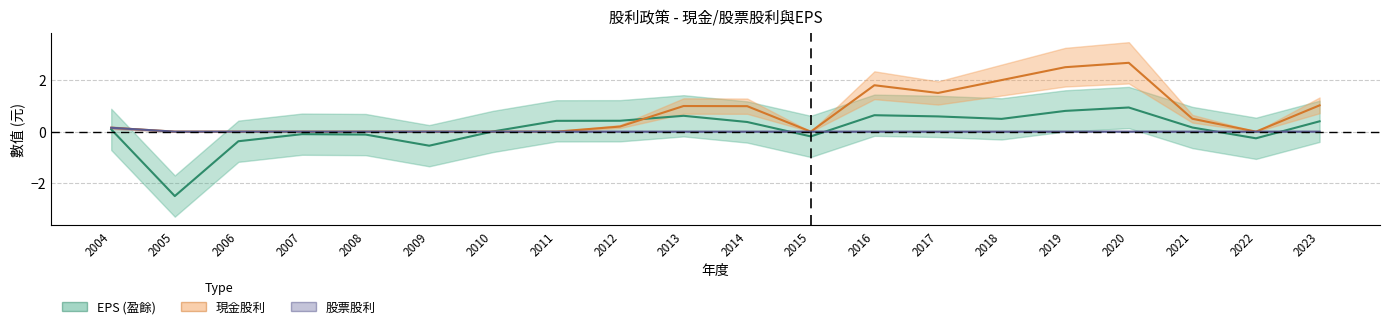

At which category does EPS reach its first local valley?

2005